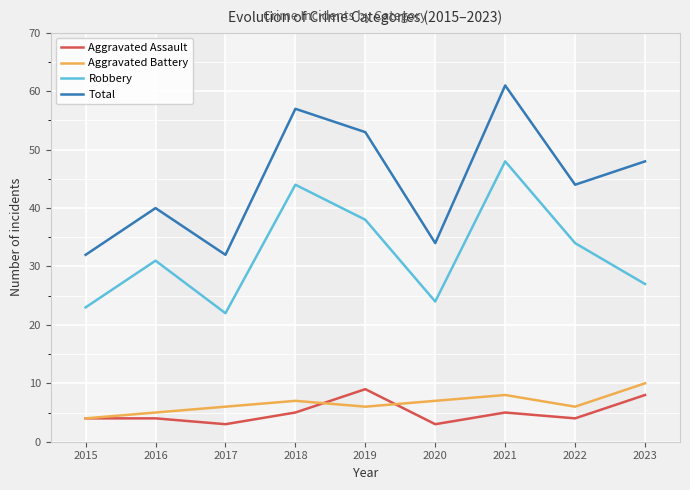

At 2018, list the series in order from smallest to largest.

Aggravated Assault, Aggravated Battery, Robbery, Total